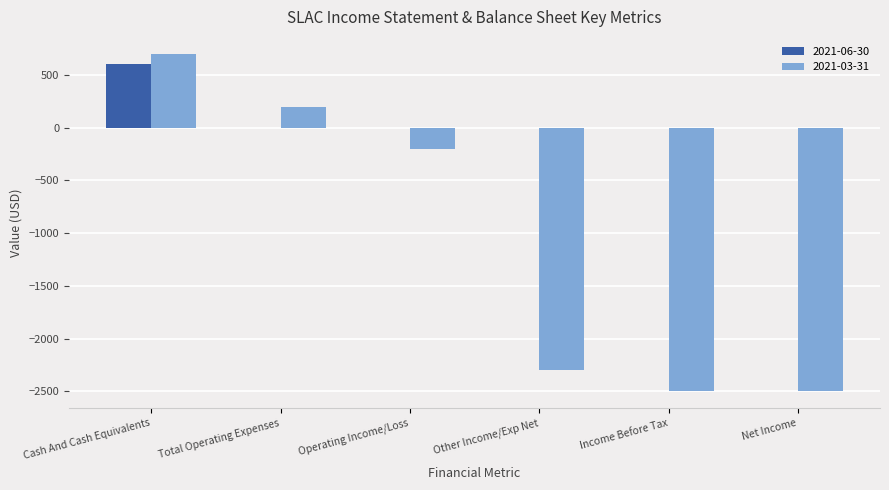

Which series changed the most between Total Operating Expenses and Income Before Tax?

2021-03-31